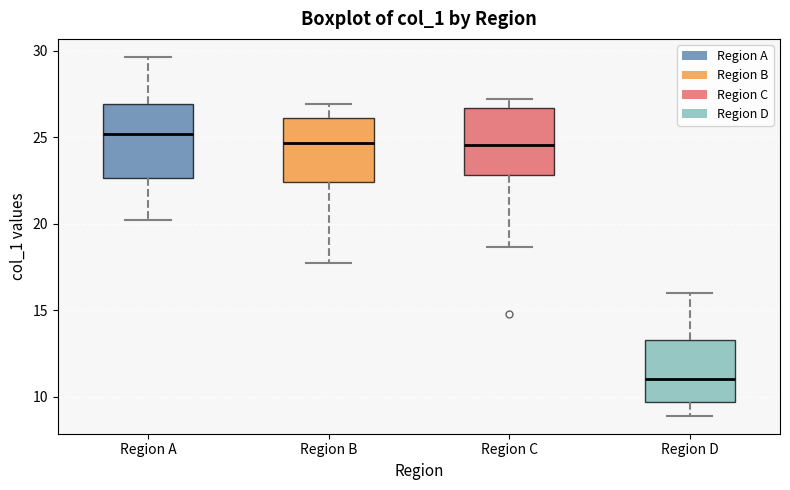

Which box has the lowest median line?

Region D